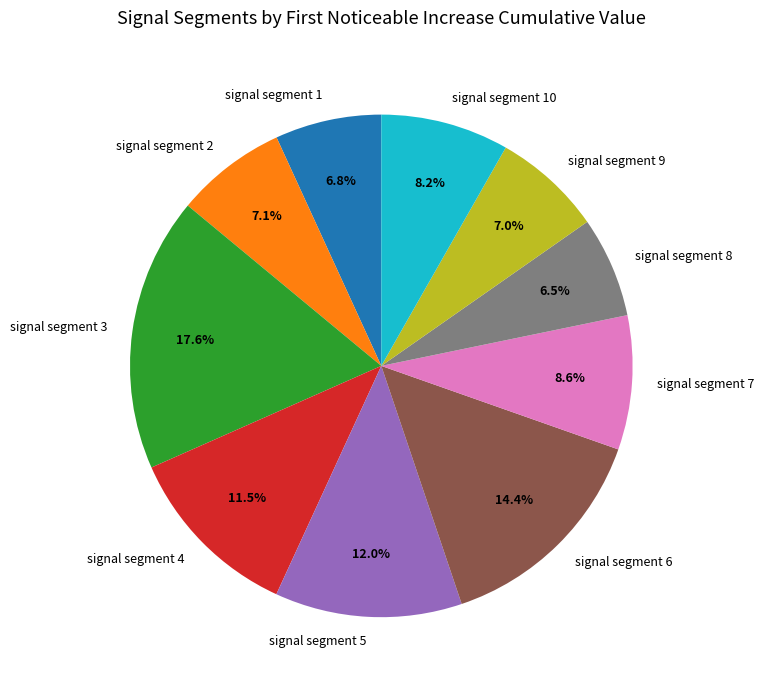

To the nearest percent, what portion does signal segment 7 represent?

9%